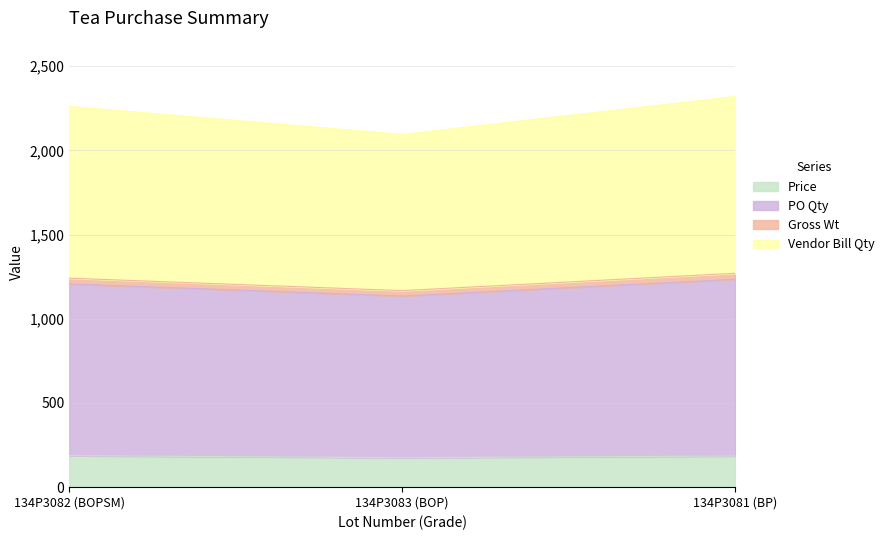

What is the minimum value for Price?

175.0